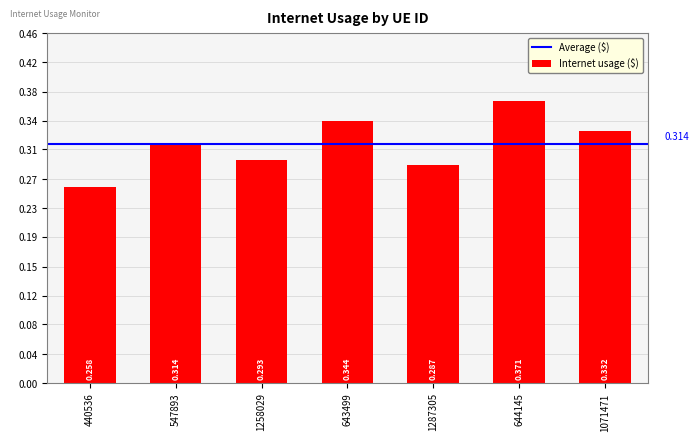

Are the bars horizontal?

No